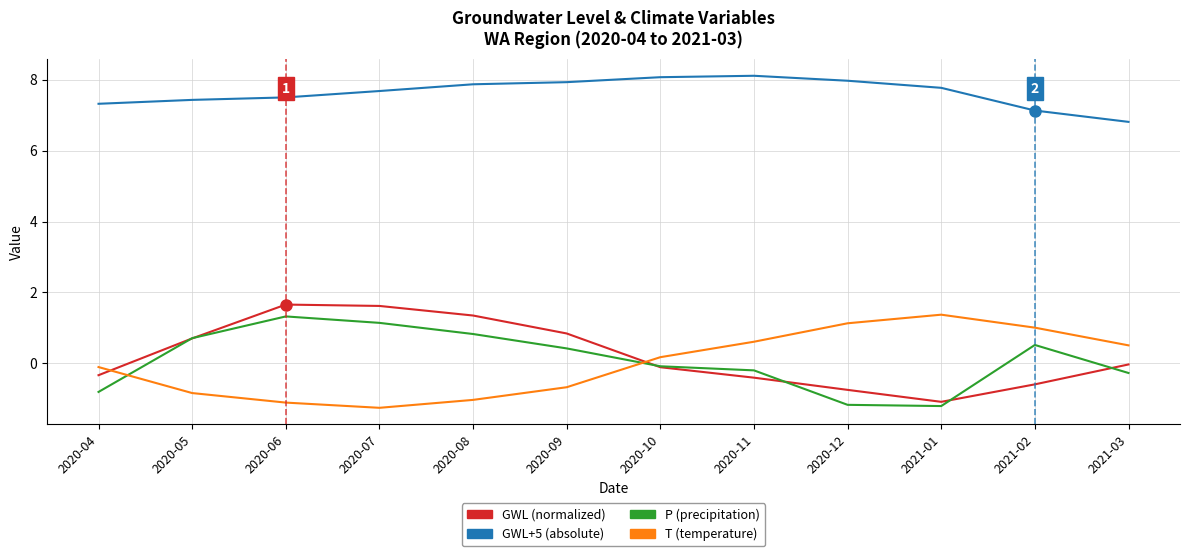

What is the spread (max minus min) of values at 2020-05?

8.3